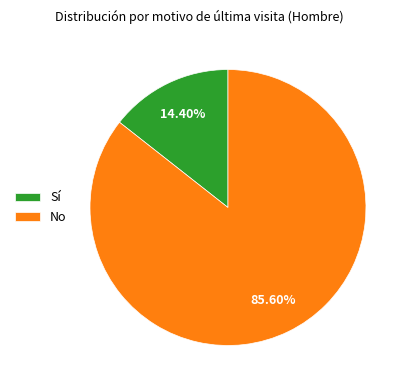

Does No account for over 50% of the chart?

Yes